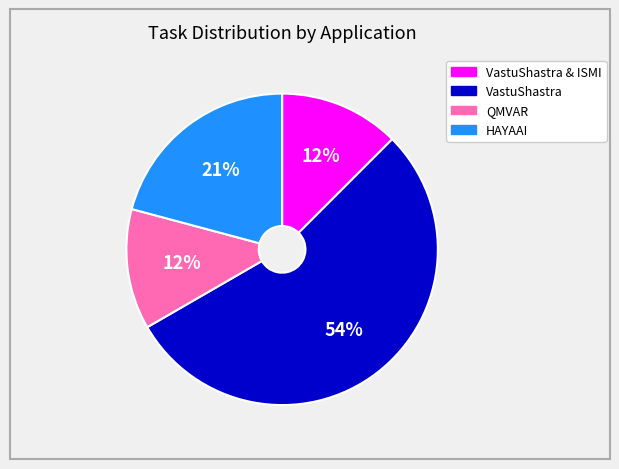

To the nearest percent, what is the average slice percentage?

25%